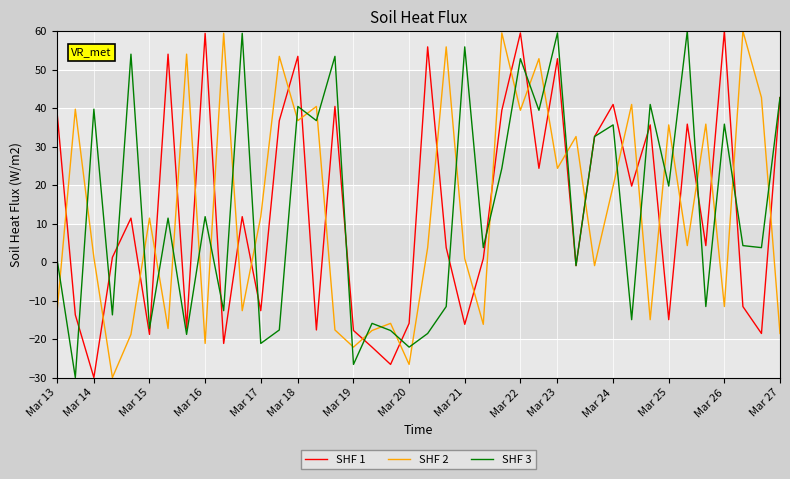

What is the greatest value displayed?

60.0